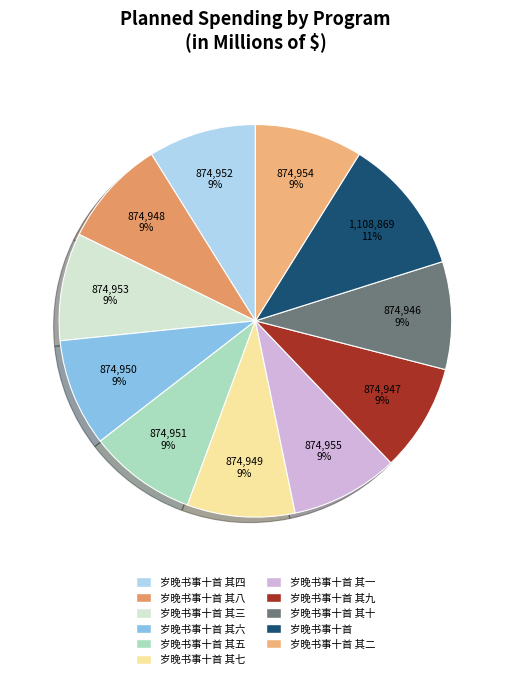

Is there a majority slice in this chart?

No